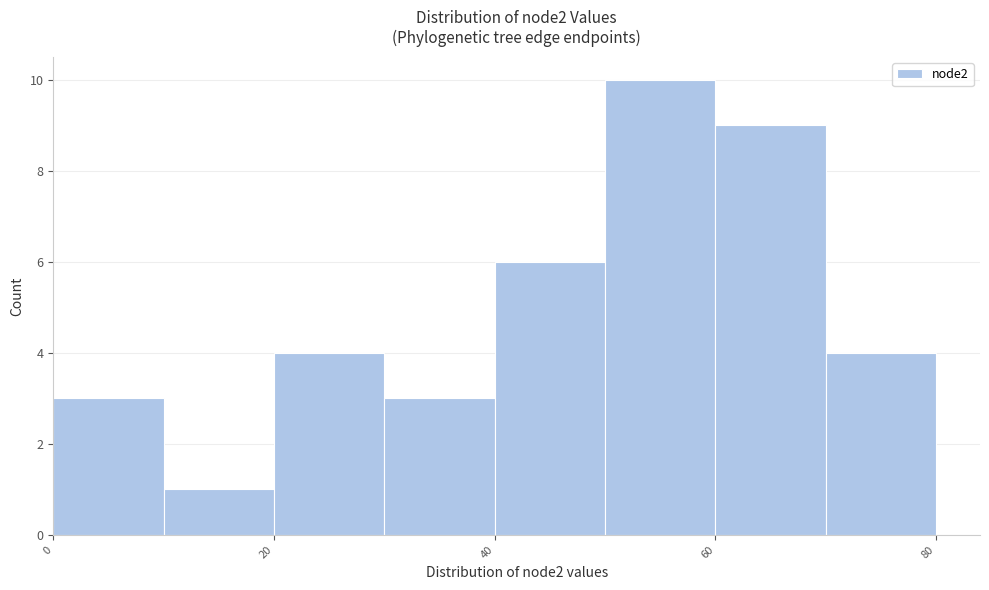

Reading left to right, transcribe this chart: for each bar, give the range it covers on the x-axis and its height. The values are not printed on the chart, so give them approximately, as read against the axis.

0 to 10: 3
10 to 20: 1
20 to 30: 4
30 to 40: 3
40 to 50: 6
50 to 60: 10
60 to 70: 9
70 to 80: 4